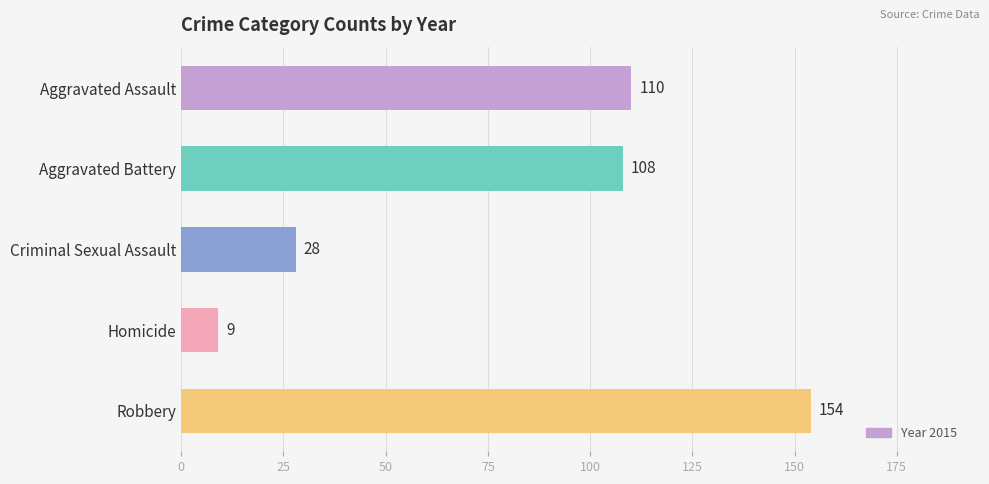

Reading bottom to top, transcribe all the data shown in this chart.

154	9	28	108	110